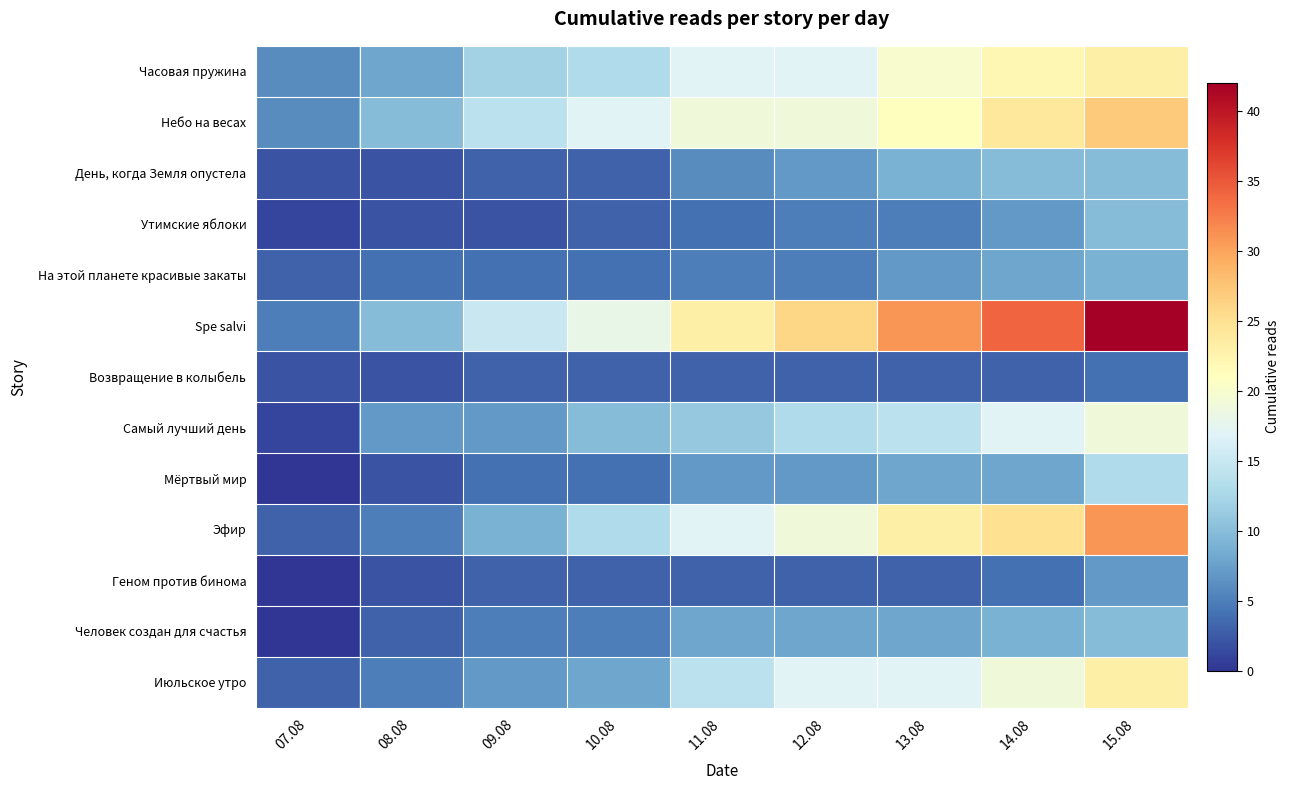

Rank the series by their maximum value, from lowest to highest.

Возвращение в колыбель, Геном против бинома, На этой планете красивые закаты, День, когда Земля опустела, Утимские яблоки, Человек создан для счастья, Мёртвый мир, Самый лучший день, Часовая пружина, Июльское утро, Небо на весах, Эфир, Spe salvi